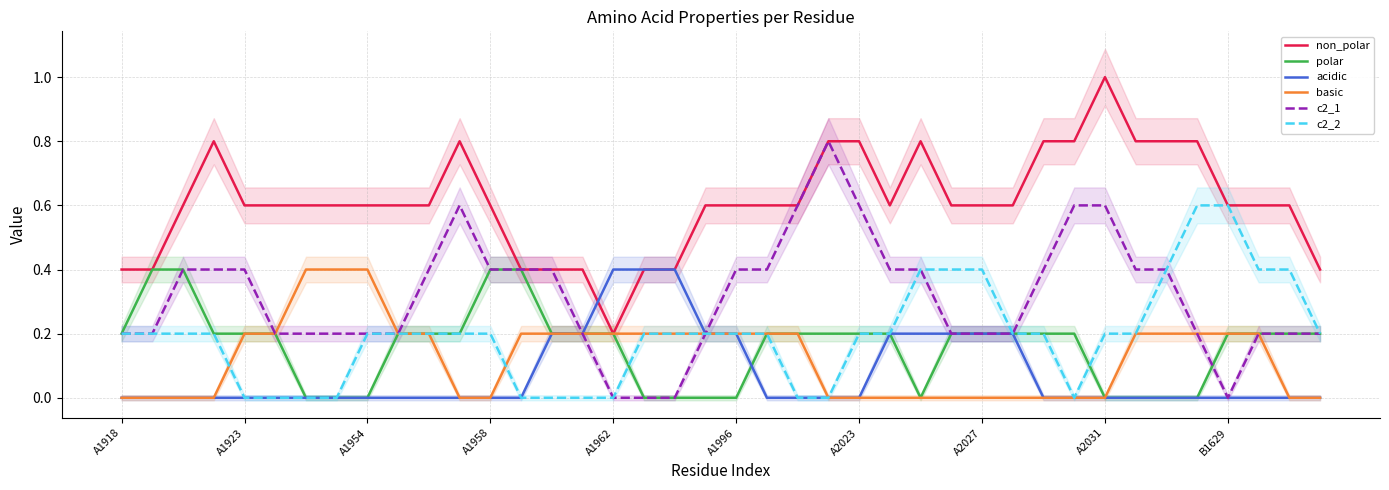

Where is the first local maximum for c2_1?

11